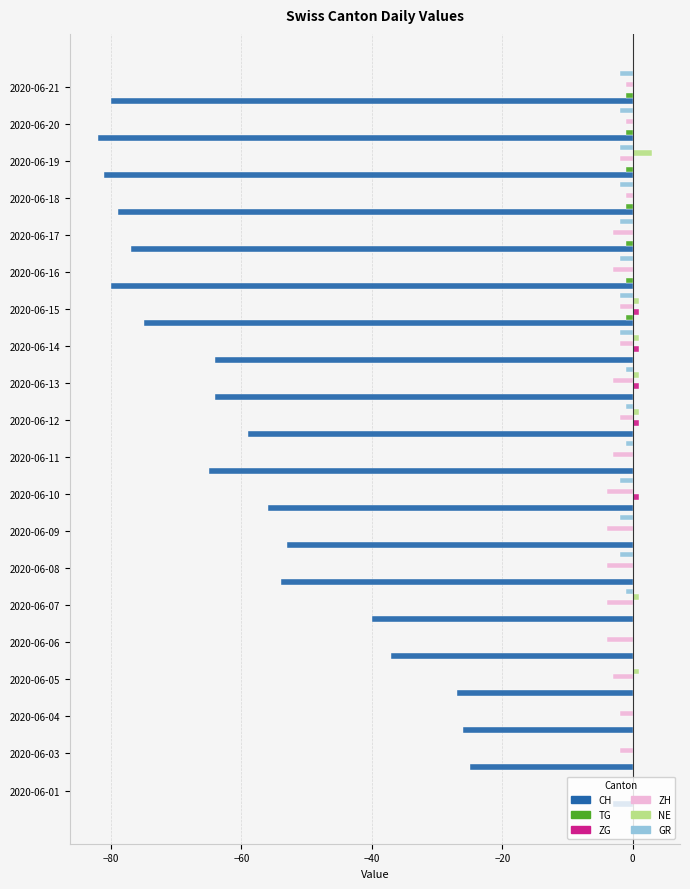

Between 2020-06-06 and 2020-06-19, which series saw the biggest shift?

CH